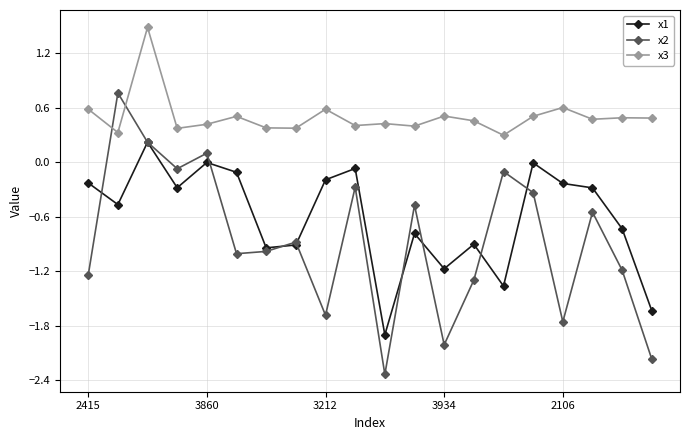

Rank the series by their average value, from lowest to highest.

x2, x1, x3